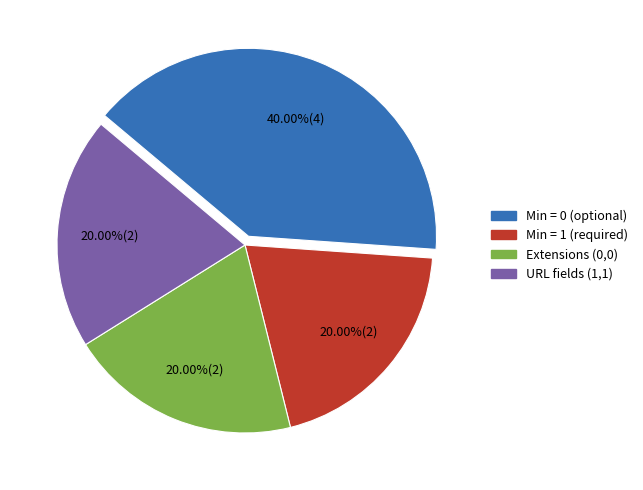

How many slices are in this pie chart?

4